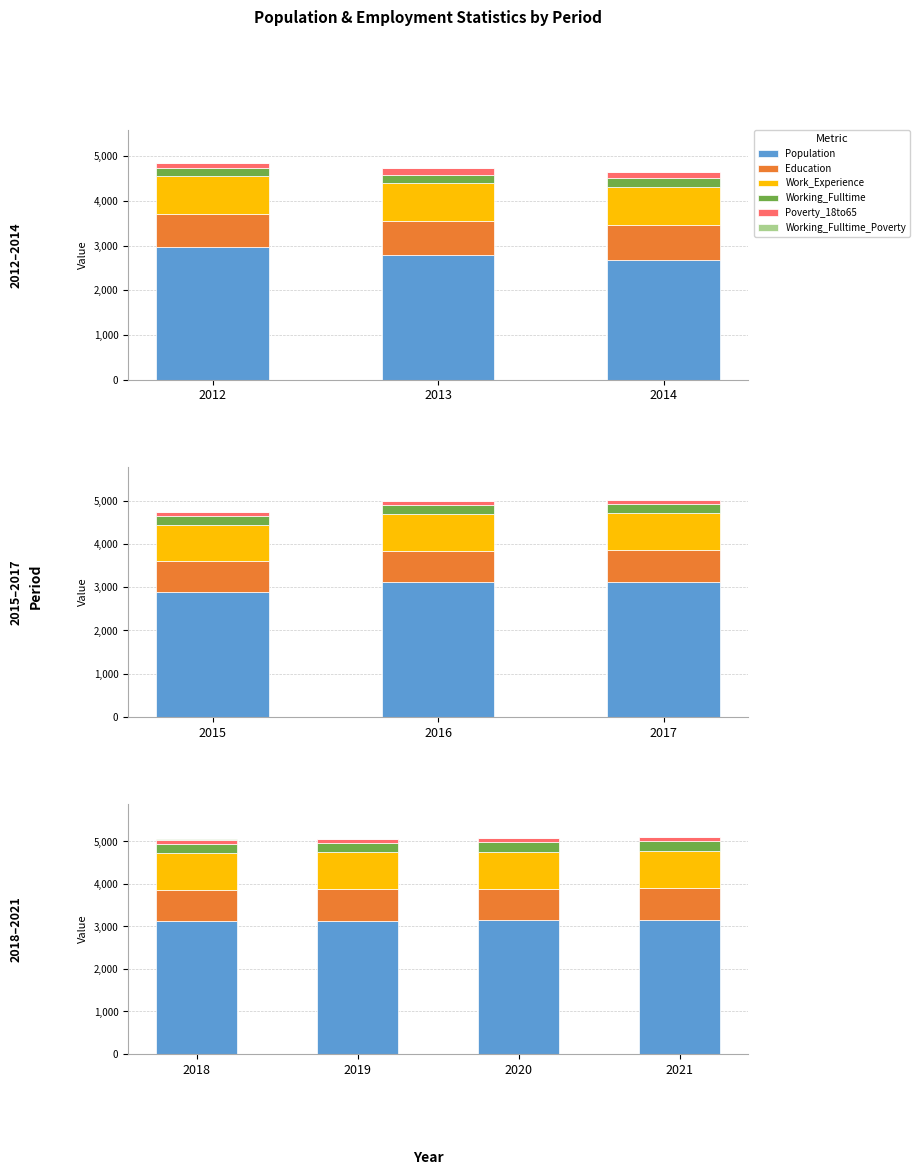

Which label corresponds to the smallest value in the chart?

2018